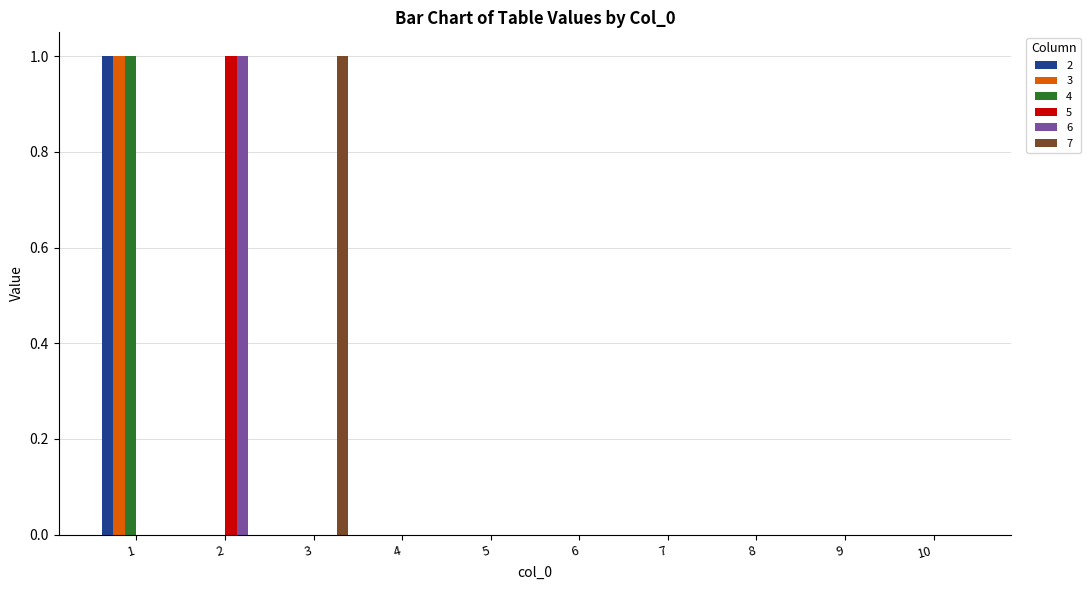

True or false: 6 has a value of 0 at 2.

False